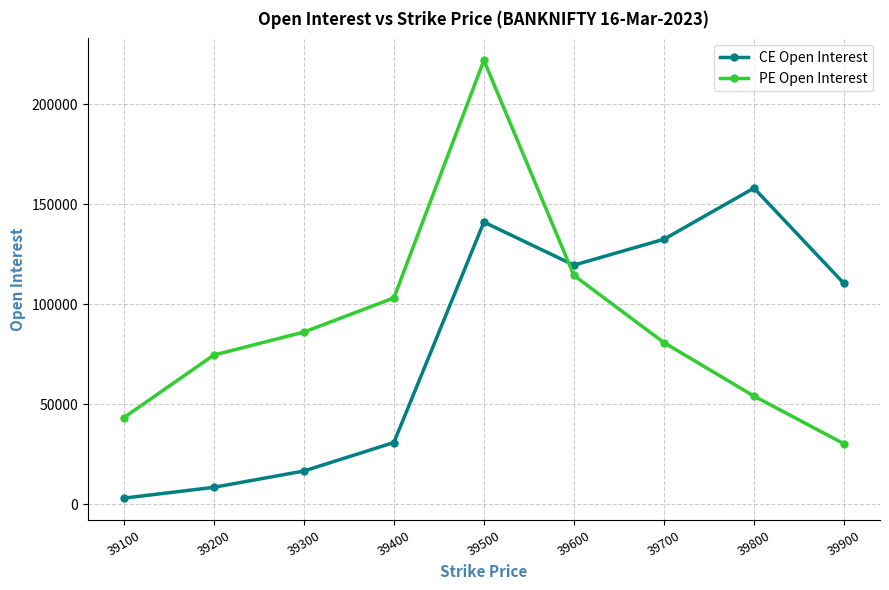

True or false: PE Open Interest and CE Open Interest intersect in this chart.

True